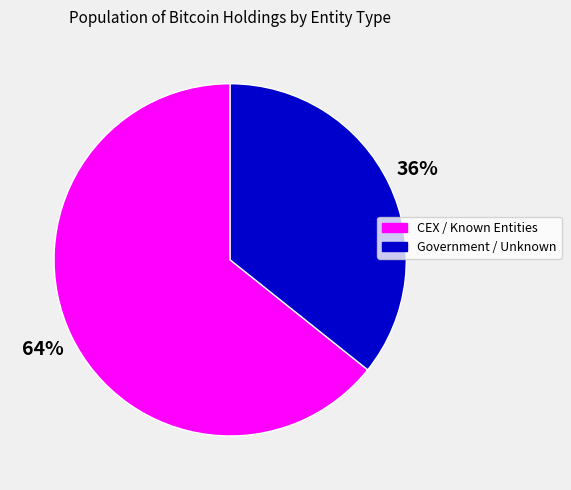

To the nearest percent, what is the average slice percentage?

50%